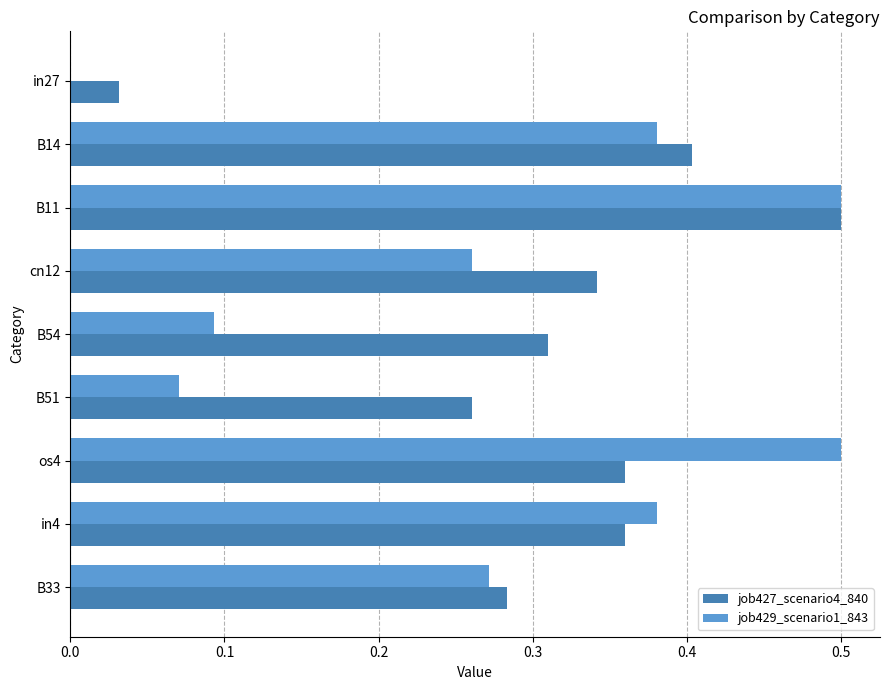

Which series changed the most between B11 and os4?

job427_scenario4_840